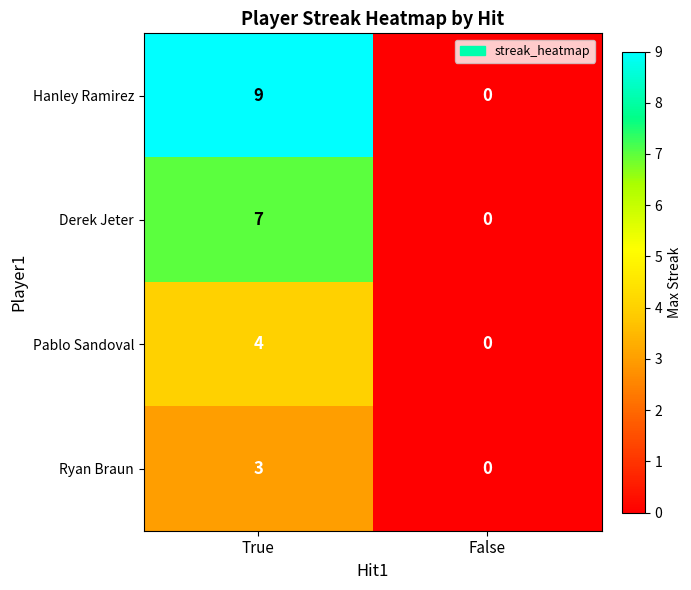

Which label corresponds to the smallest value in the chart?

False